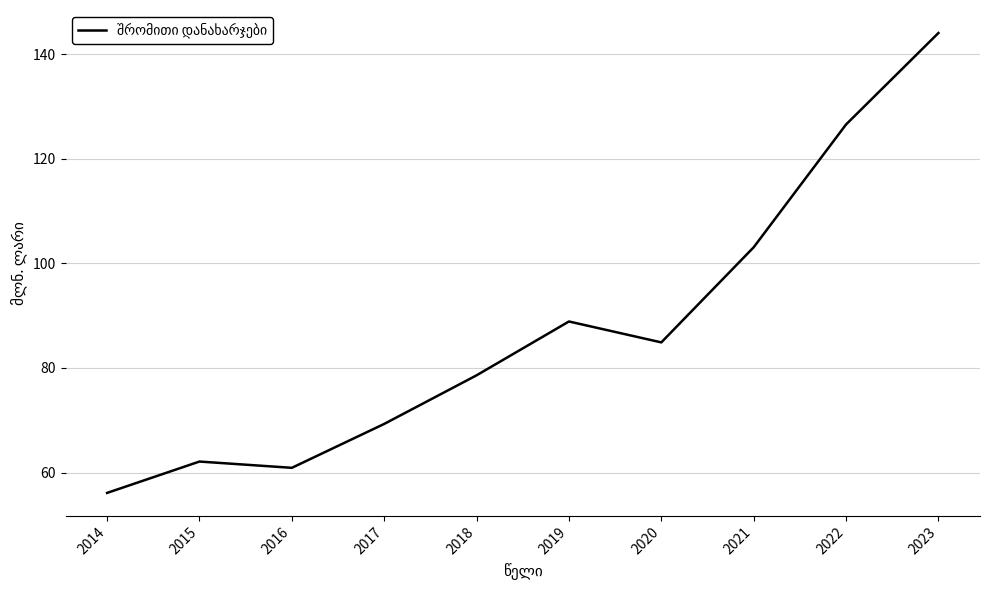

Is it true that the value at 2019 is 88.9?

True